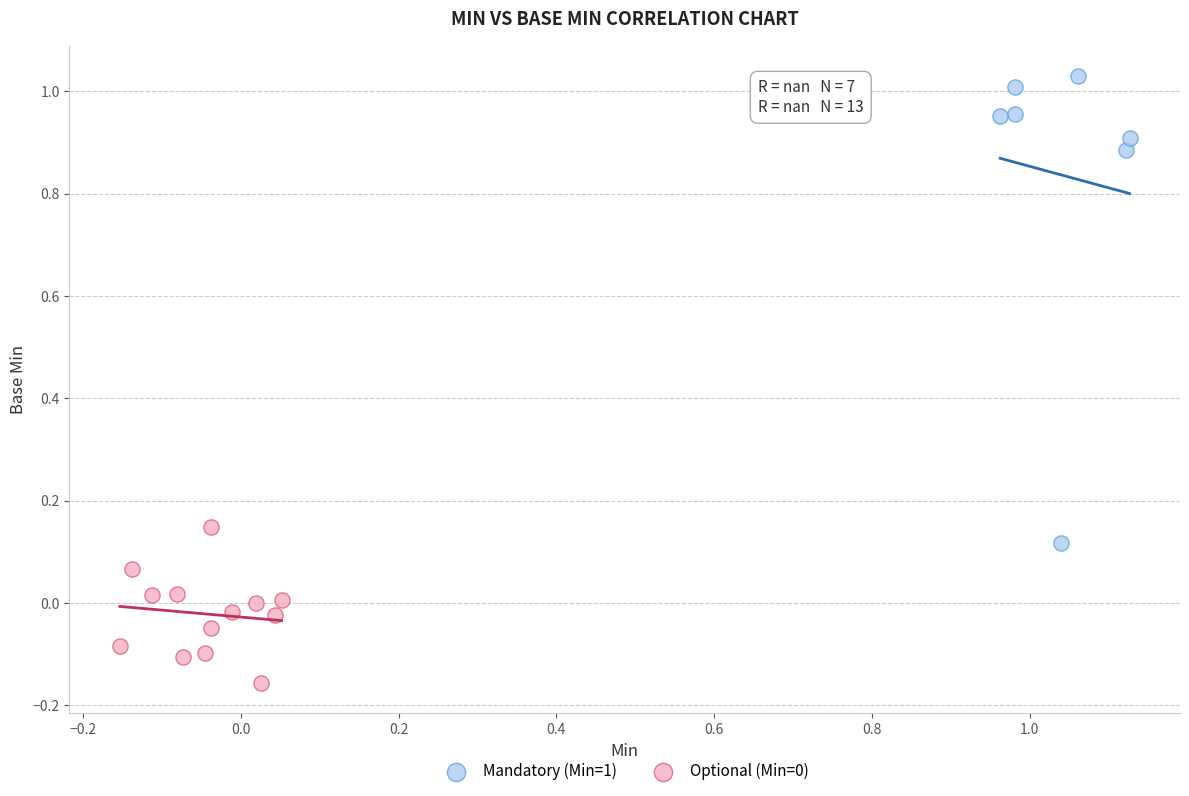

Which series contains the highest Y value?

Mandatory (Min=1)